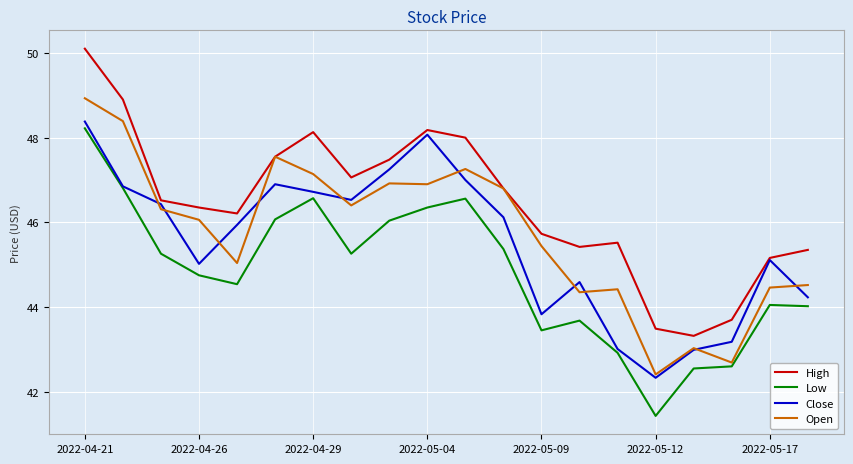

Which series has the largest total across all categories?

High